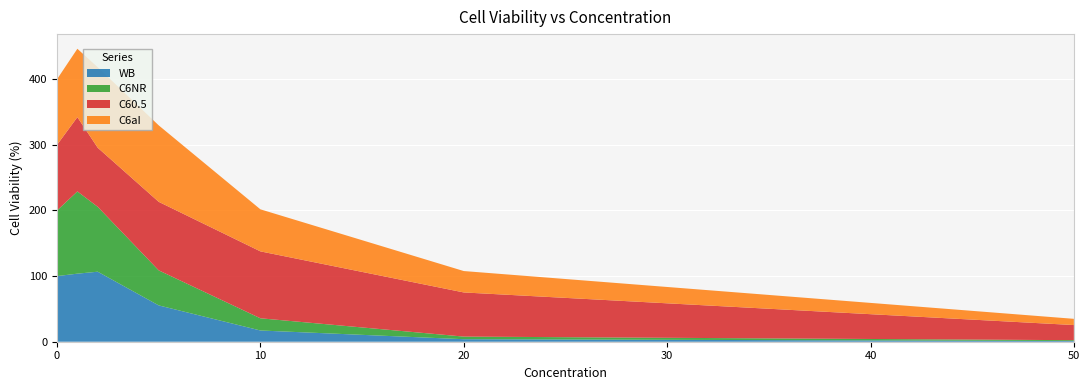

Reading left to right, transcribe all the data shown in this chart.

WB: 100.0	103.7	106.7	55.3	17.1	3.8	1.1
C6NR: 100.0	125.3	98.9	53.4	18.6	4.0	1.3
C60.5: 100.0	113.1	90.0	104.4	102.0	67.3	23.0
C6aI: 100.0	104.2	122.6	116.5	64.1	32.6	9.5